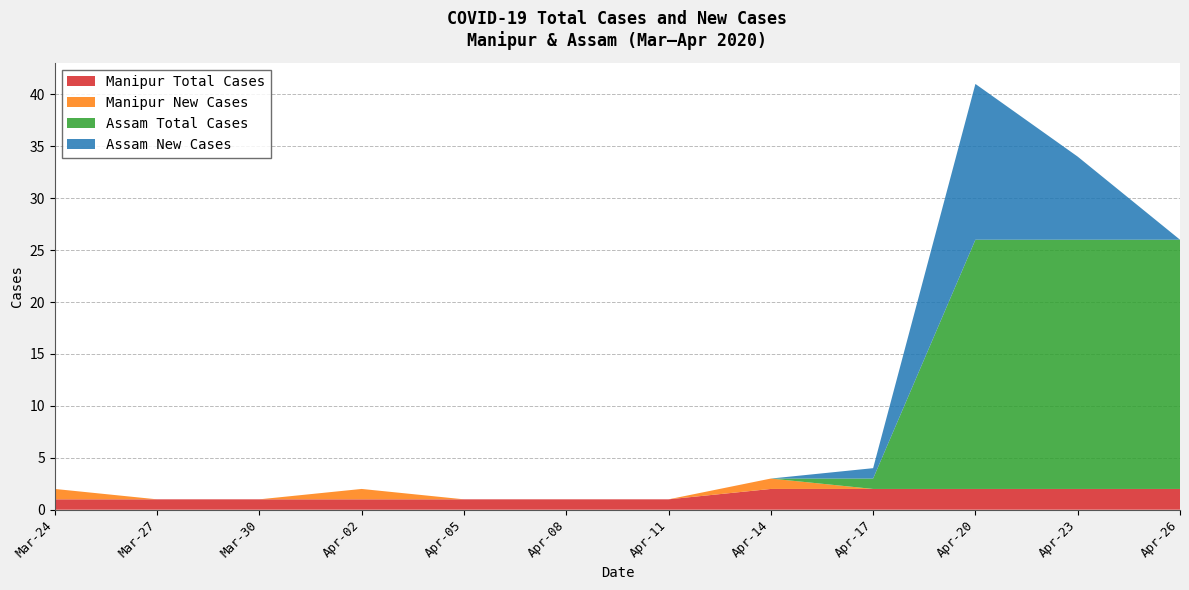

Reading right to left, extract all data points from this chart.

Manipur Total Cases: 2	2	2	2	2	1	1	1	1	1	1	1
Manipur New Cases: 0	0	0	0	1	0	0	0	1	0	0	1
Assam Total Cases: 24	24	24	1	0	0	0	0	0	0	0	0
Assam New Cases: 0	8	15	1	0	0	0	0	0	0	0	0